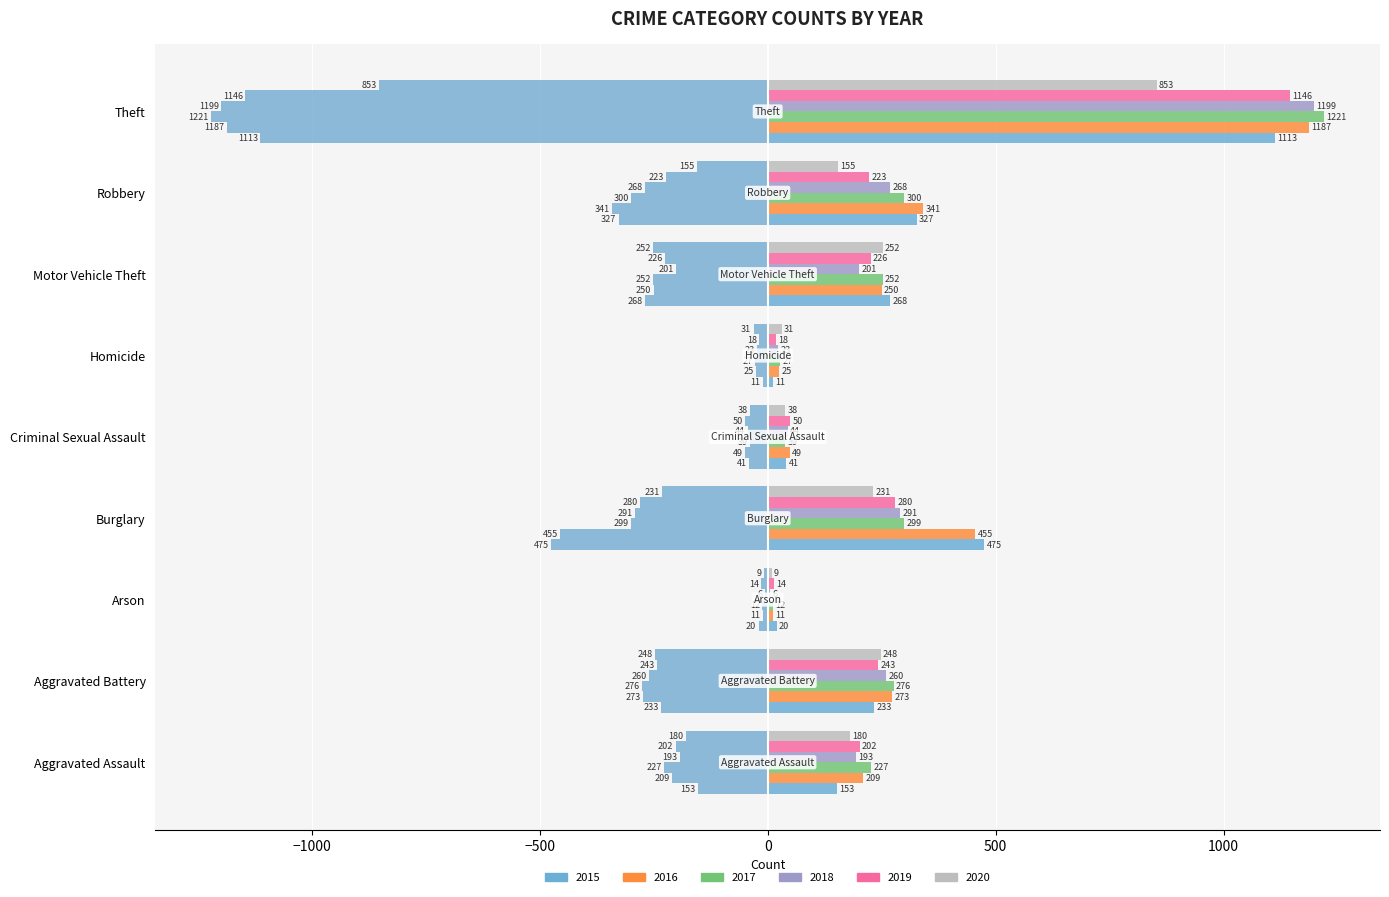

True or false: 2017 has a value of -19 at Arson.

False